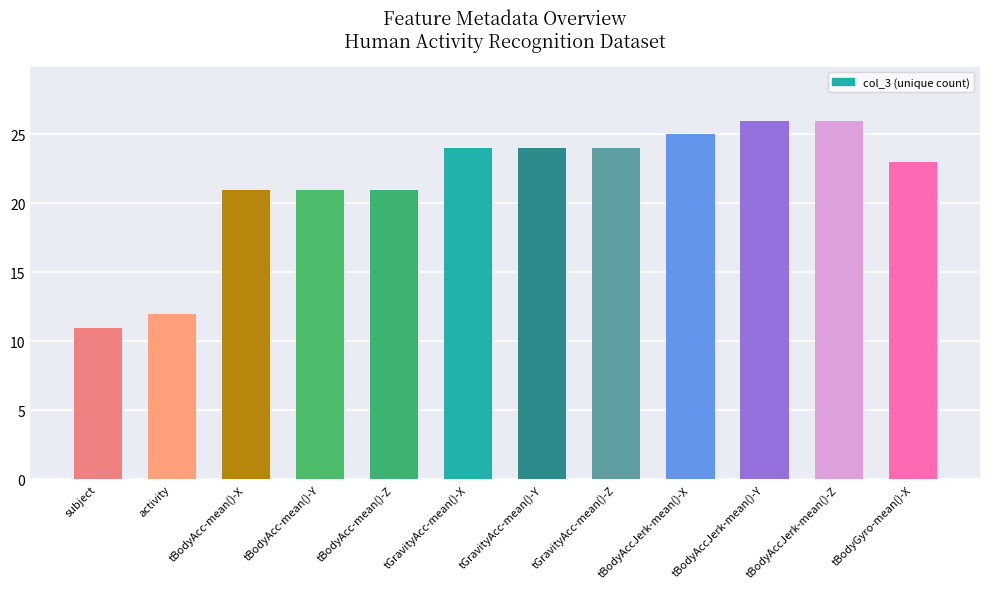

How many bars are there in total?

12